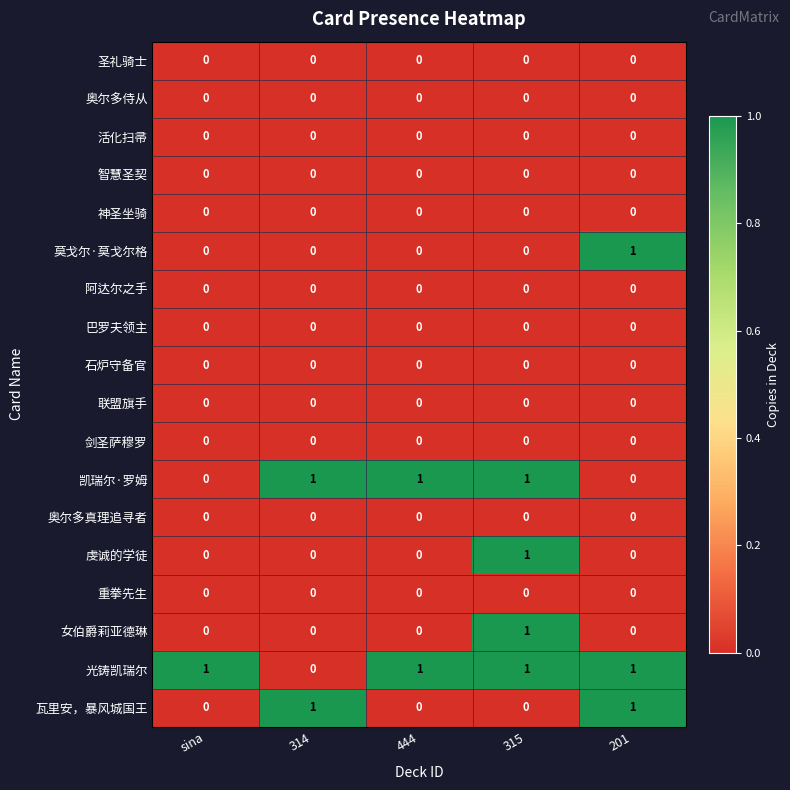

Is it true that 虔诚的学徒 equals 0 at 314?

True